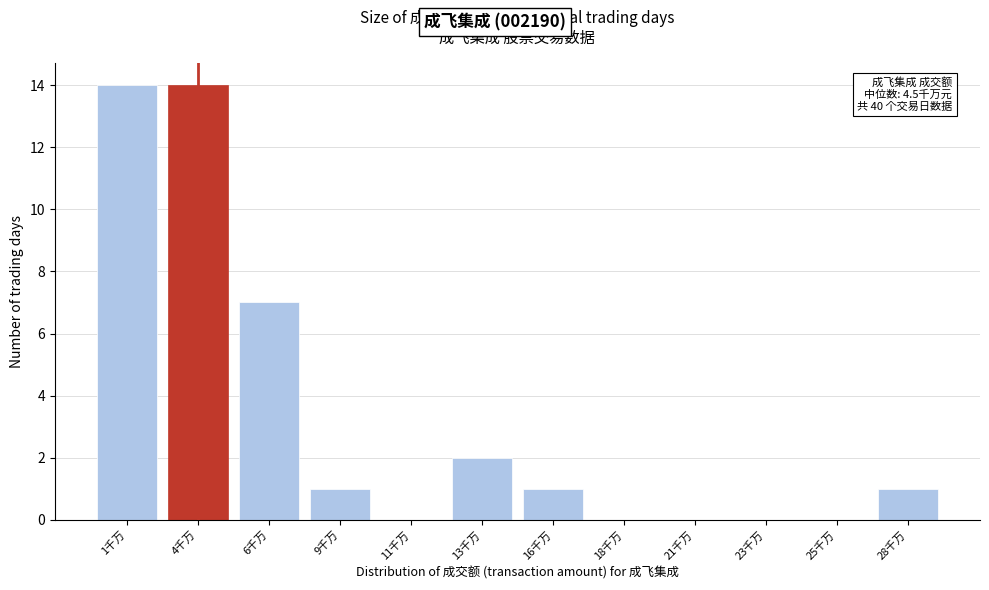

Reading left to right, list all the values displayed in this chart.

1千万=14	4千万=14	6千万=7	9千万=1	11千万=0	13千万=2	16千万=1	18千万=0	21千万=0	23千万=0	25千万=0	28千万=1